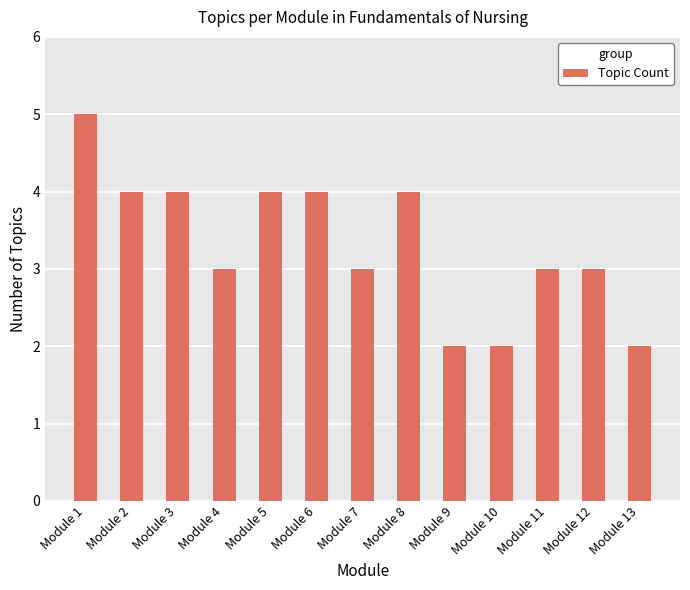

What is the value of the 13th bar from the left?

2